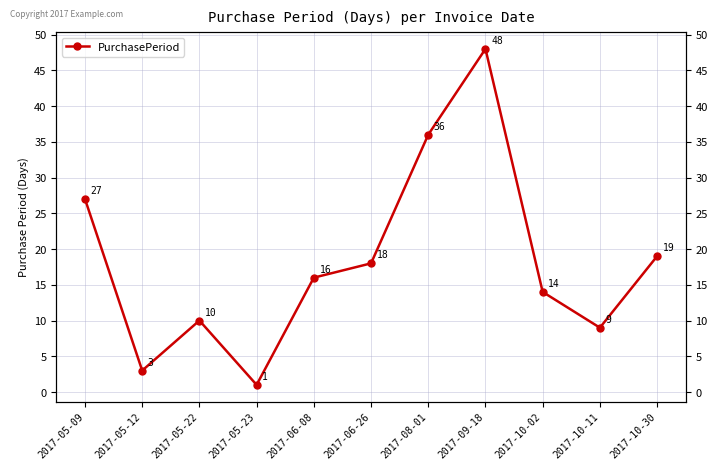

At which category does the chart reach its minimum across all series?

2017-05-23